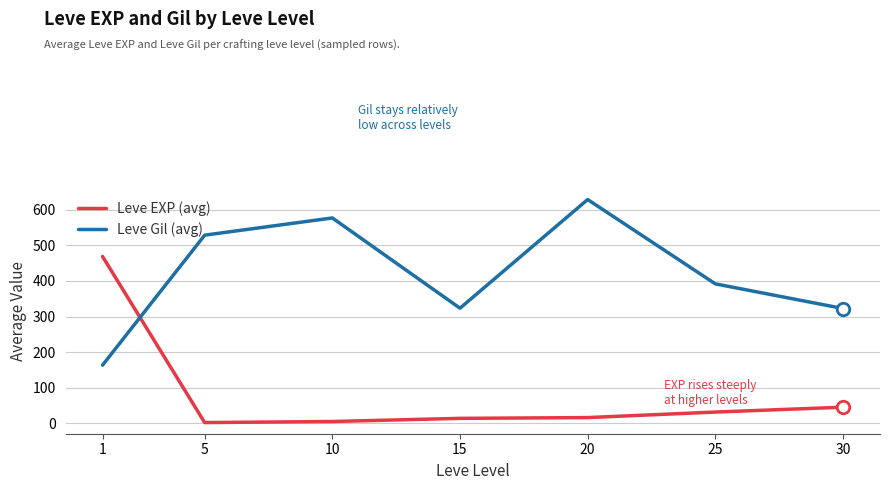

True or false: Leve Gil (avg) and Leve EXP (avg) intersect in this chart.

True